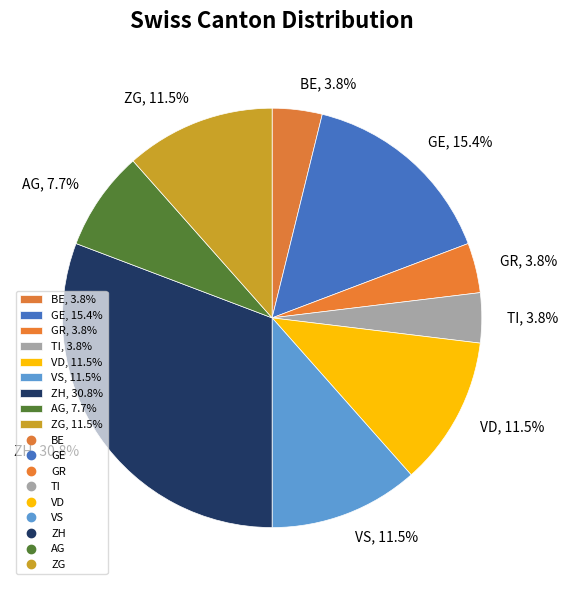

Is there a majority slice in this chart?

No